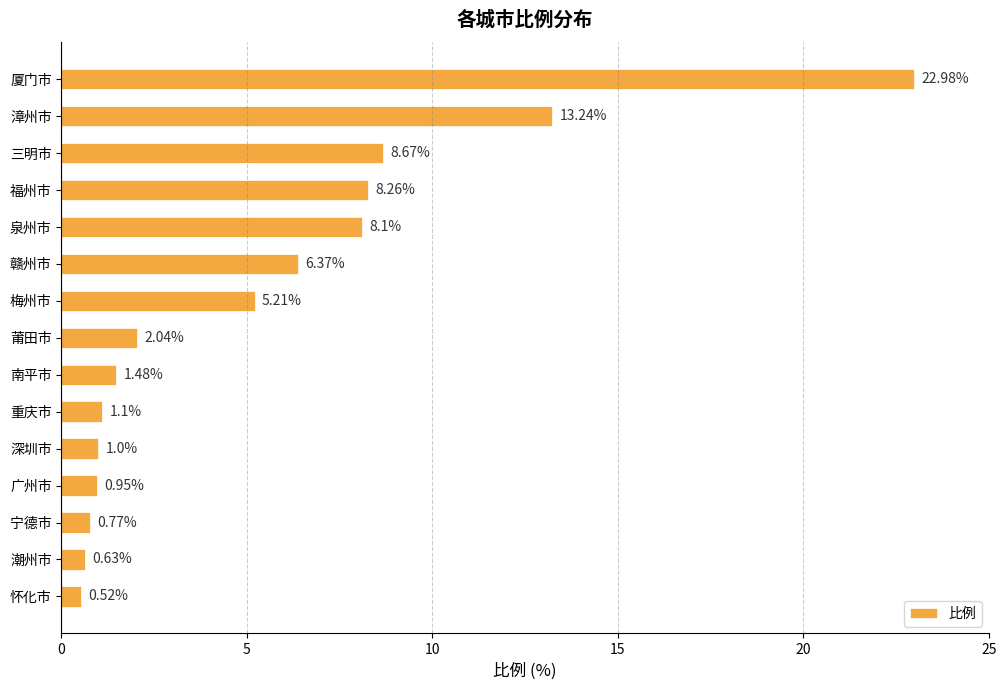

List the labels in order of value, smallest first.

怀化市, 潮州市, 宁德市, 广州市, 深圳市, 重庆市, 南平市, 莆田市, 梅州市, 赣州市, 泉州市, 福州市, 三明市, 漳州市, 厦门市